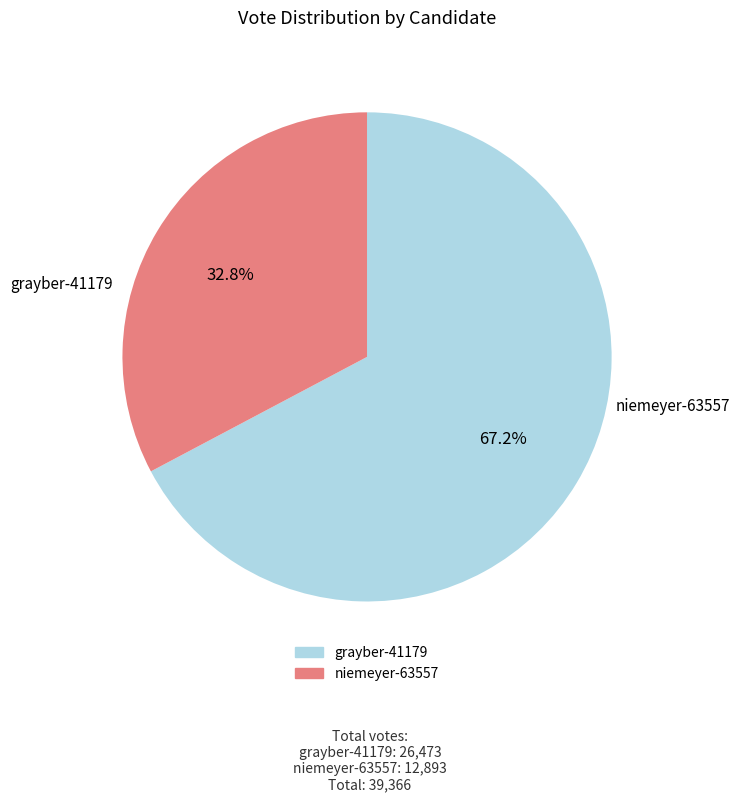

Which slice is the largest?

grayber-41179